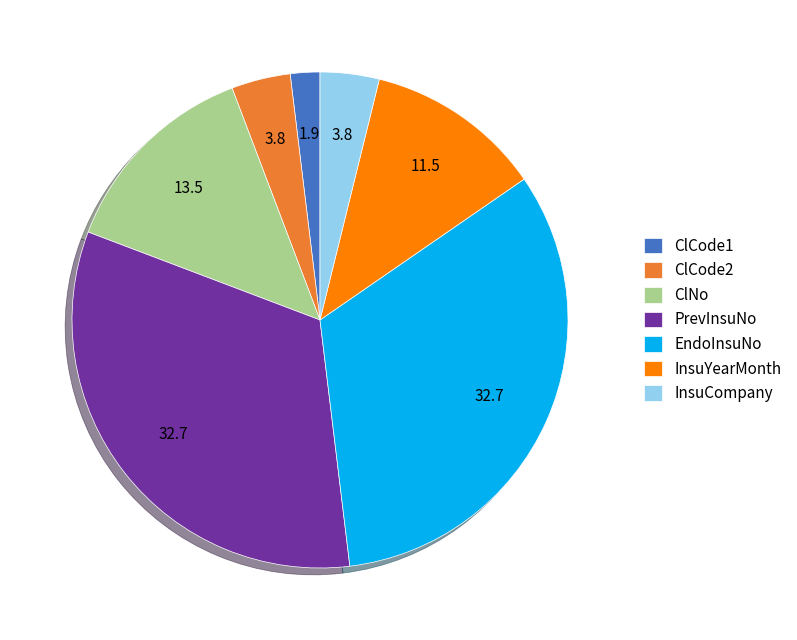

How many slices are in this pie chart?

7